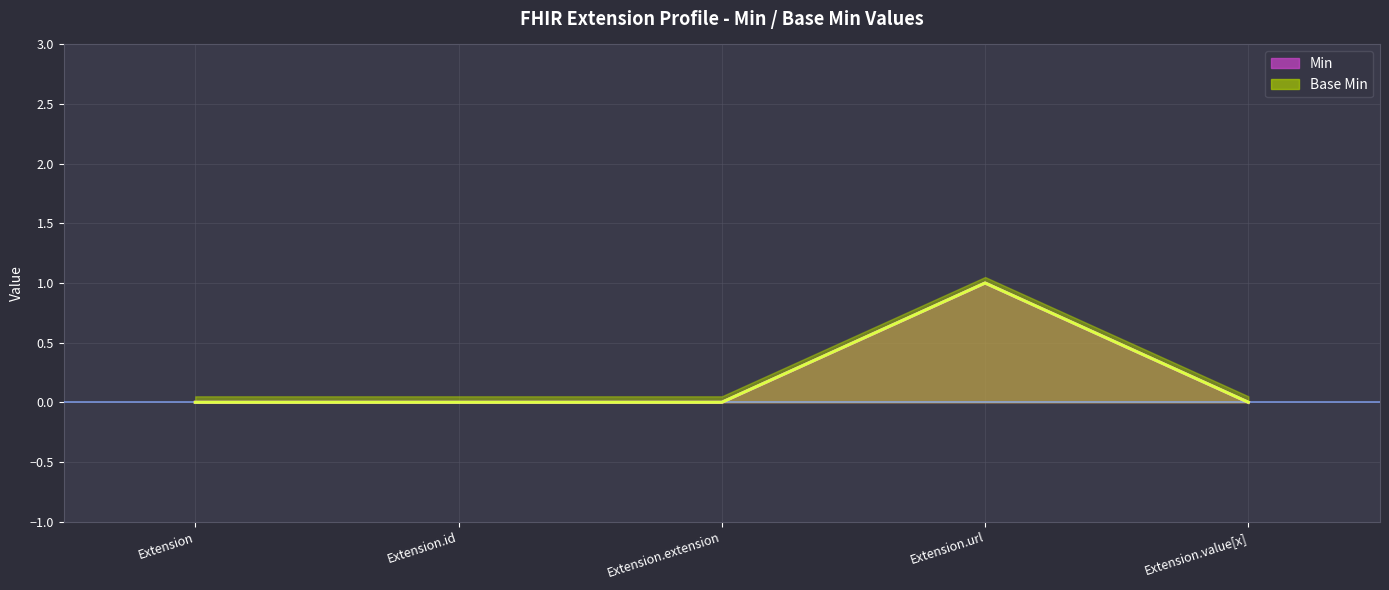

What are all the series names shown in the legend?

Min, Base Min